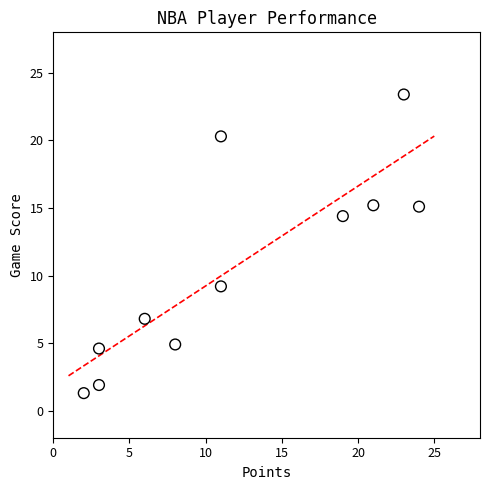

What Y value in the scatter plot is closest to 12?

14.4